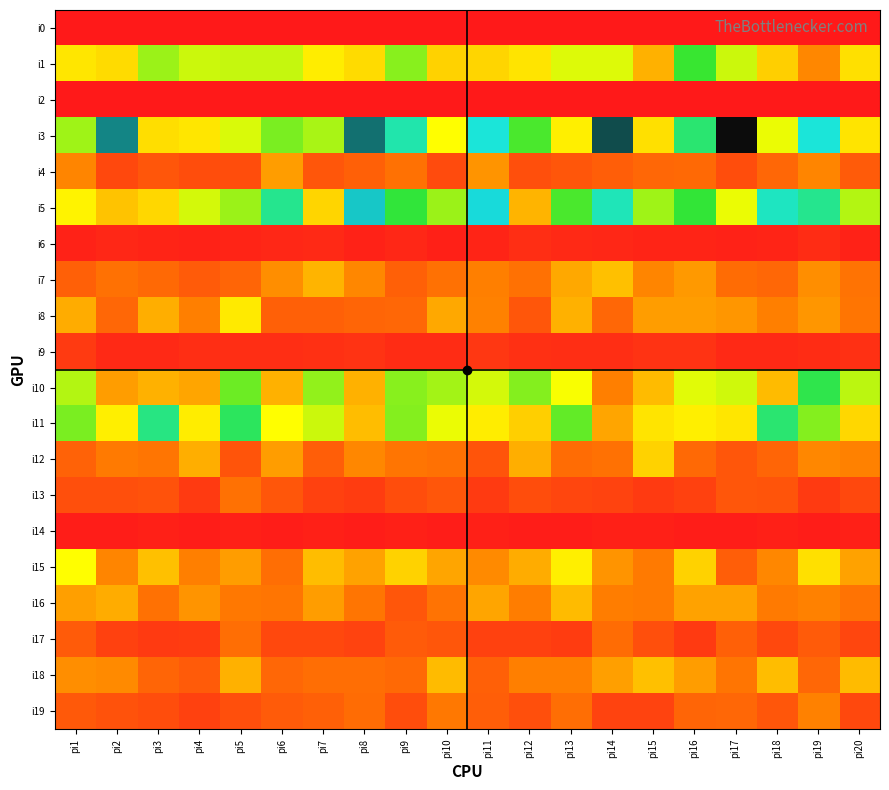

How many categories are shown in the chart?

20